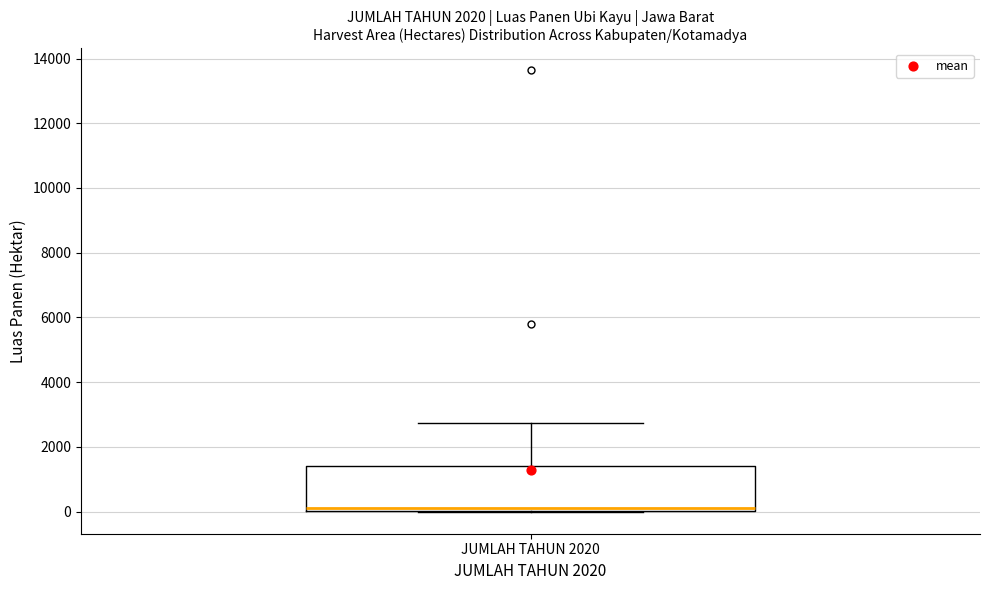

Where does the median line of the box for JUMLAH TAHUN 2020 sit on the y-axis? The values are not printed on the chart, so give them approximately, as read against the axis.

200